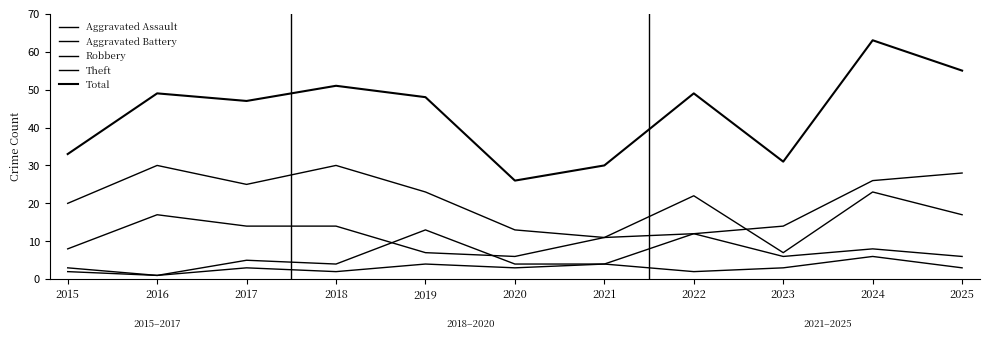

Reading left to right, list all the values displayed in this chart.

Aggravated Assault: 3	1	3	2	4	3	4	2	3	6	3
Aggravated Battery: 2	1	5	4	13	4	4	12	6	8	6
Robbery: 8	17	14	14	7	6	11	12	14	26	28
Theft: 20	30	25	30	23	13	11	22	7	23	17
Total: 33	49	47	51	48	26	30	49	31	63	55